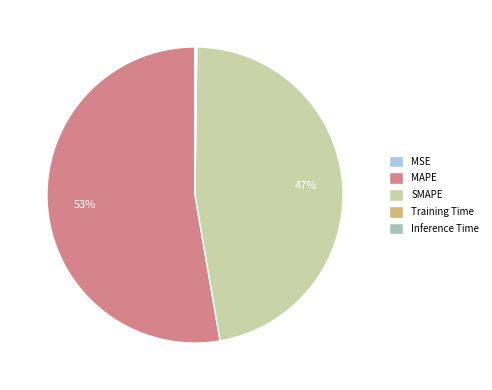

To the nearest percent, what is the average slice percentage?

20%